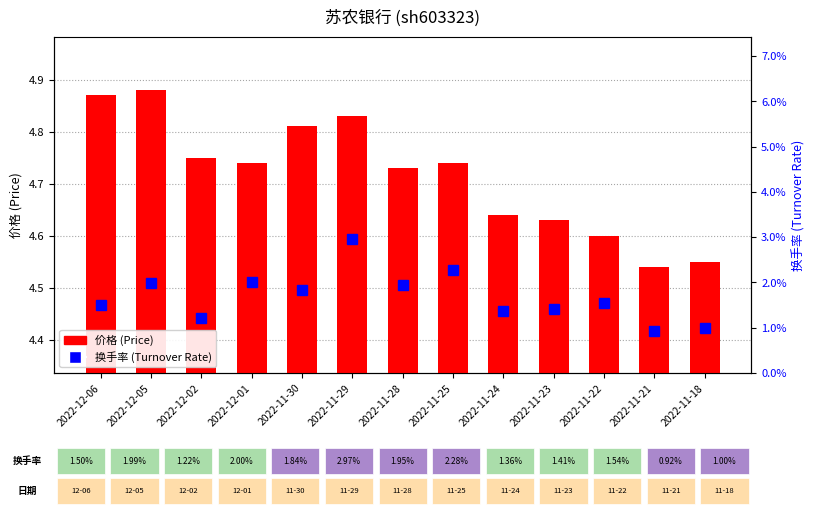

What is the difference between the second highest and second lowest values in the 价格 (Price) series?

0.3